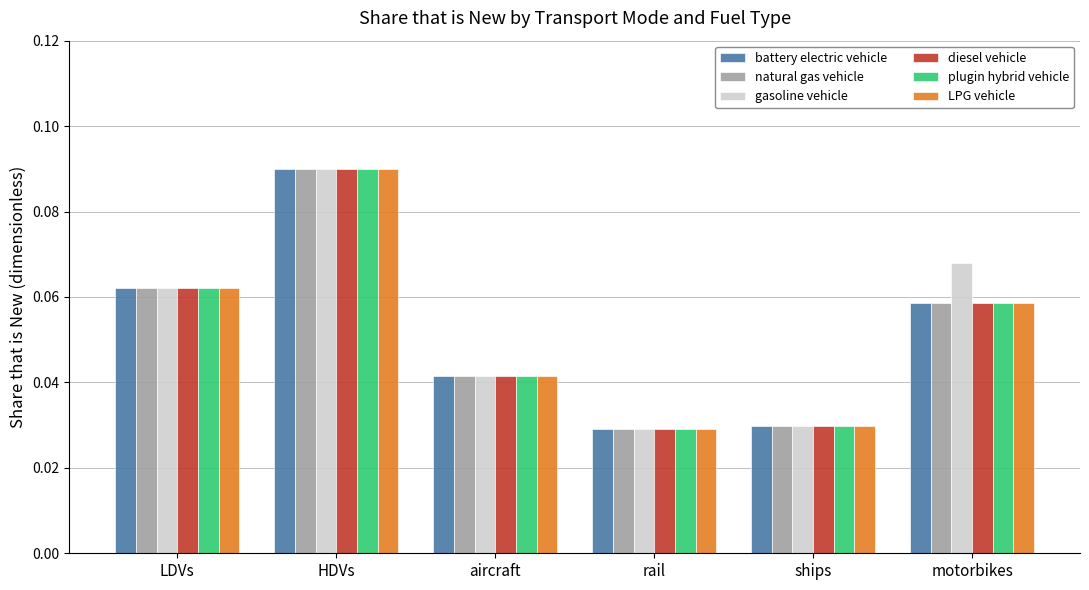

Between rail and motorbikes, which series saw the biggest shift?

gasoline vehicle